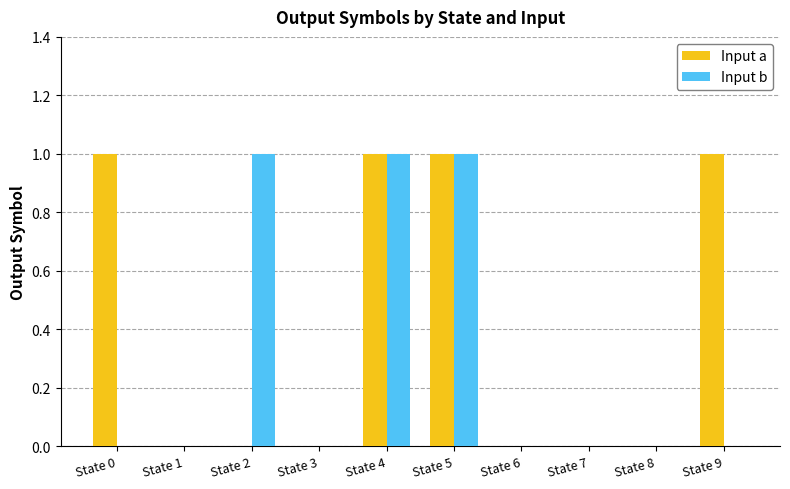

The value of Input a at State 9 is 2. True or false?

False